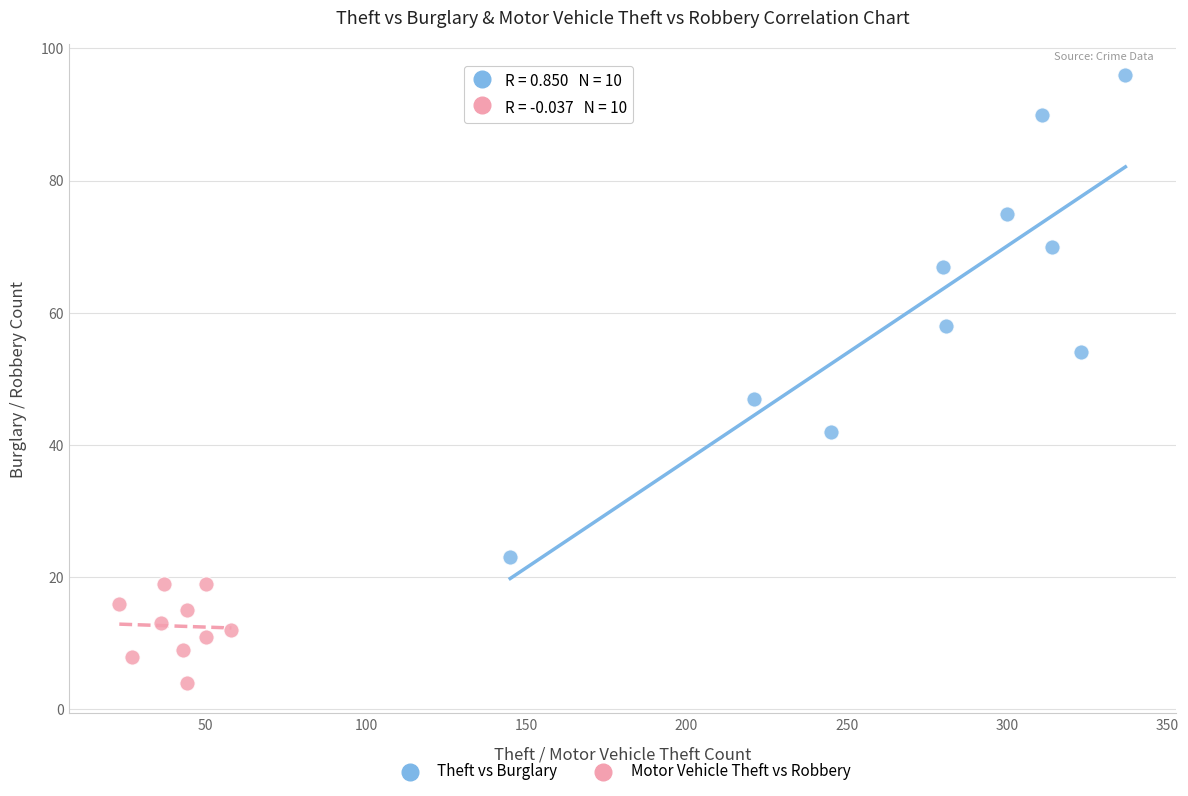

Which series contains the highest Y value?

Theft vs Burglary